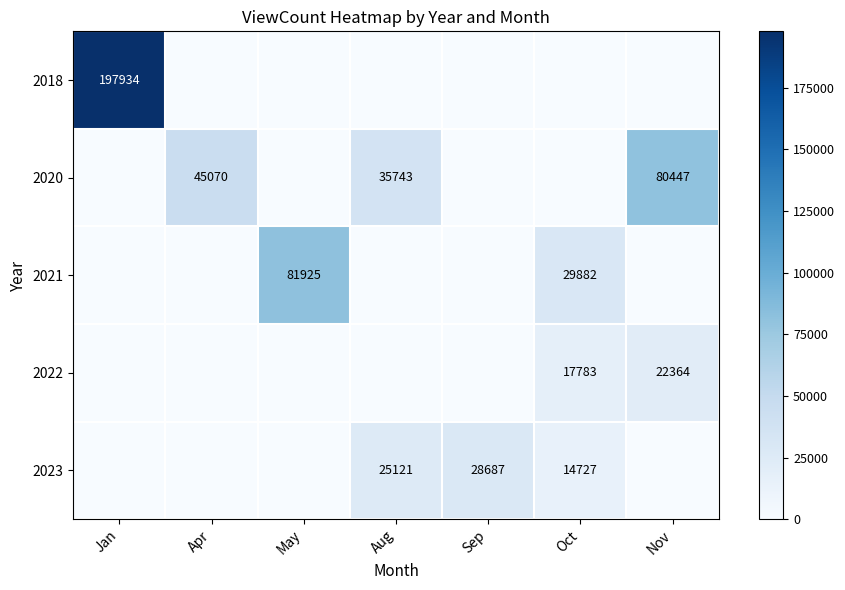

At how many categories does at least one series exceed 66731?

3